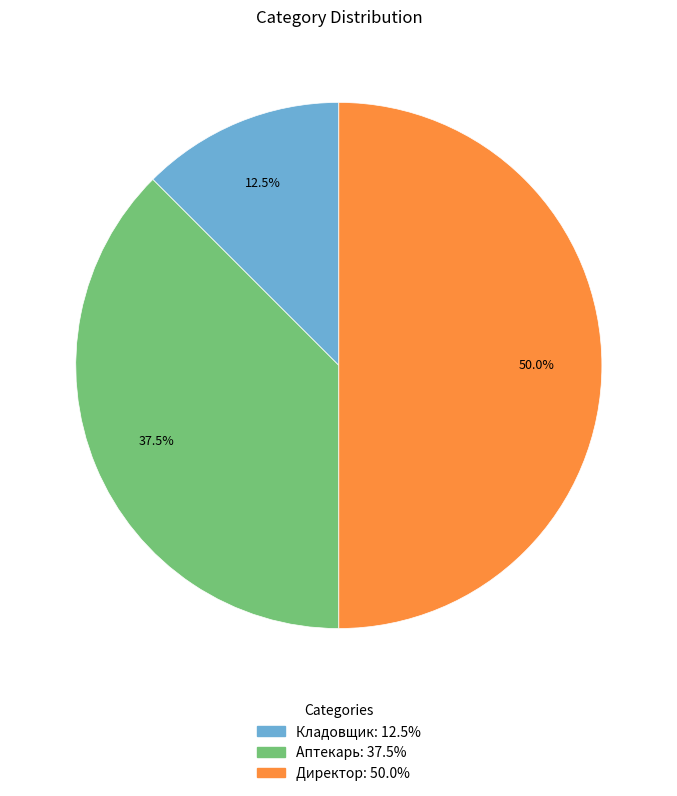

To the nearest percent, what percentage of the pie is Директор?

50%